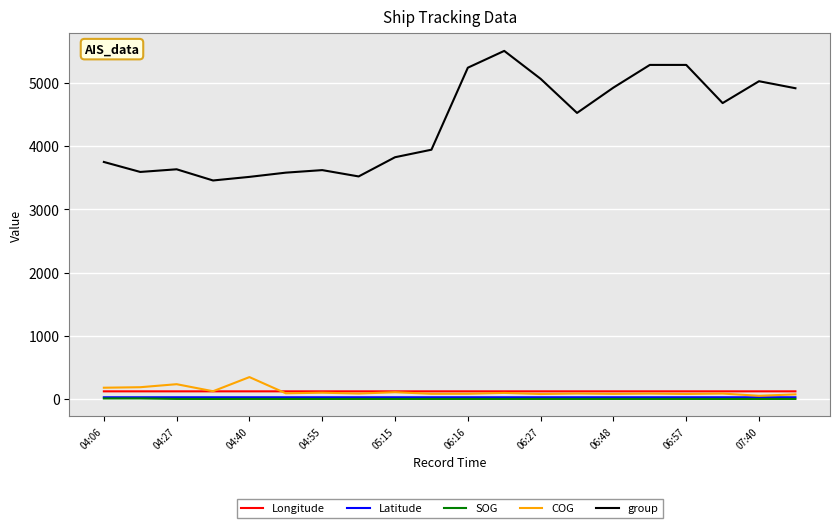

Which series has the largest total across all categories?

group